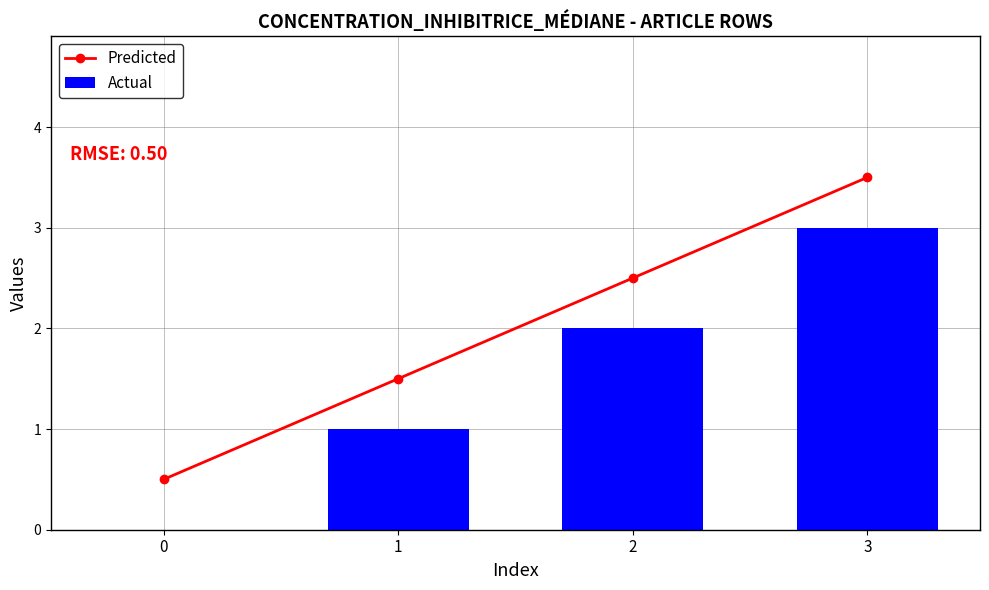

How many Predicted values are between 1 and 3?

2